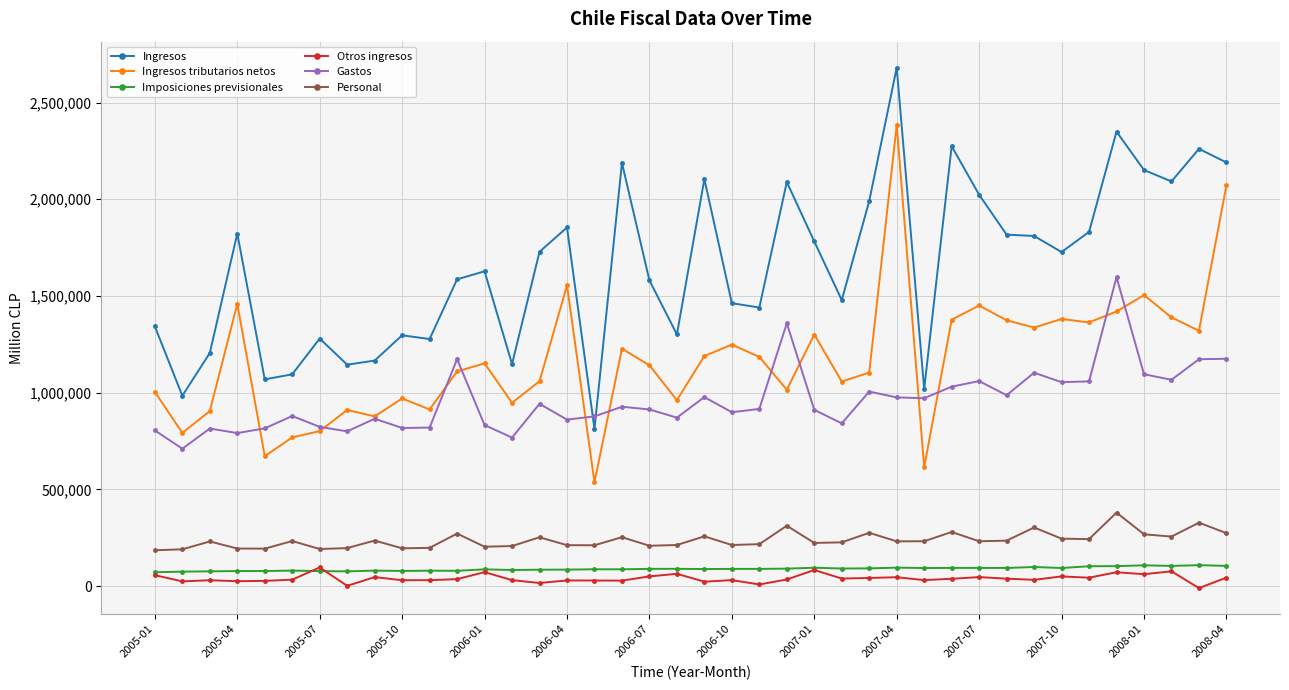

How many lines are shown in the chart?

6